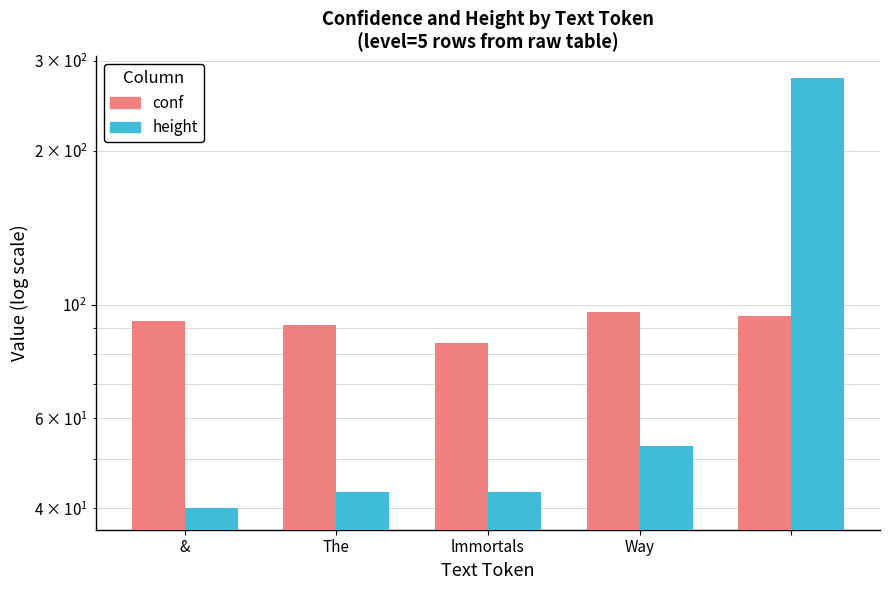

Is it true that conf equals 129.8 at &?

False